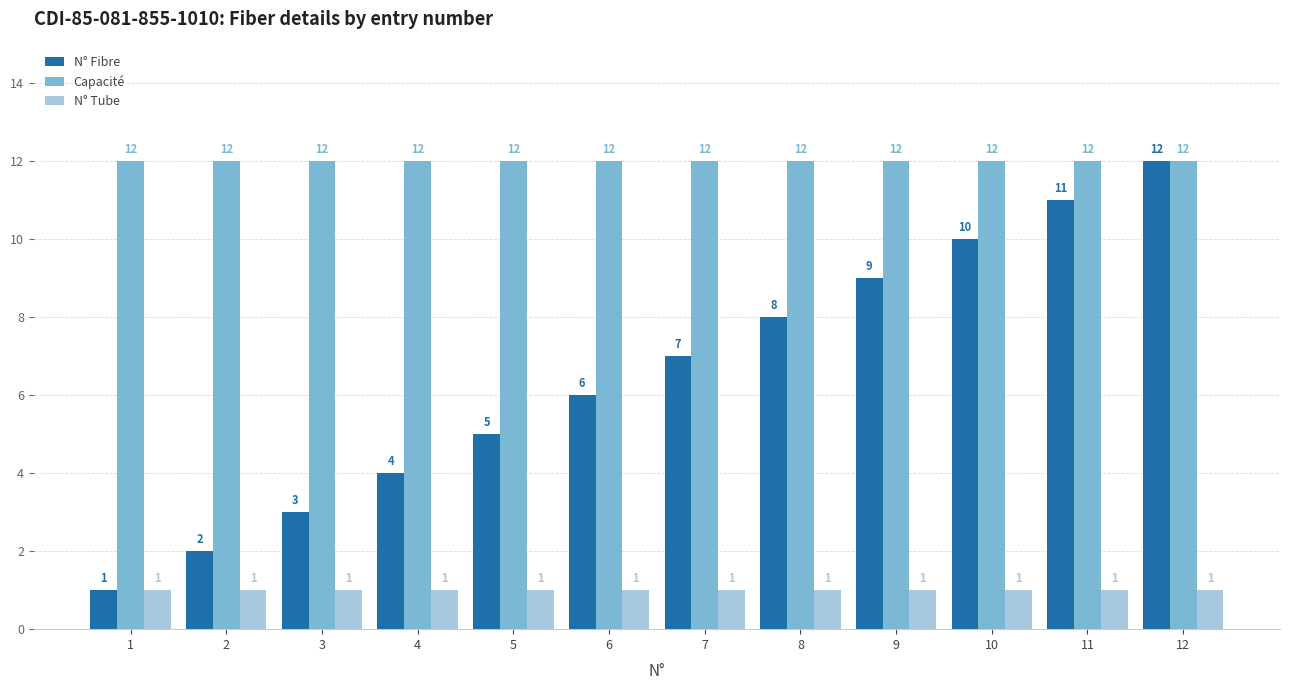

How many bars are there in each group?

3